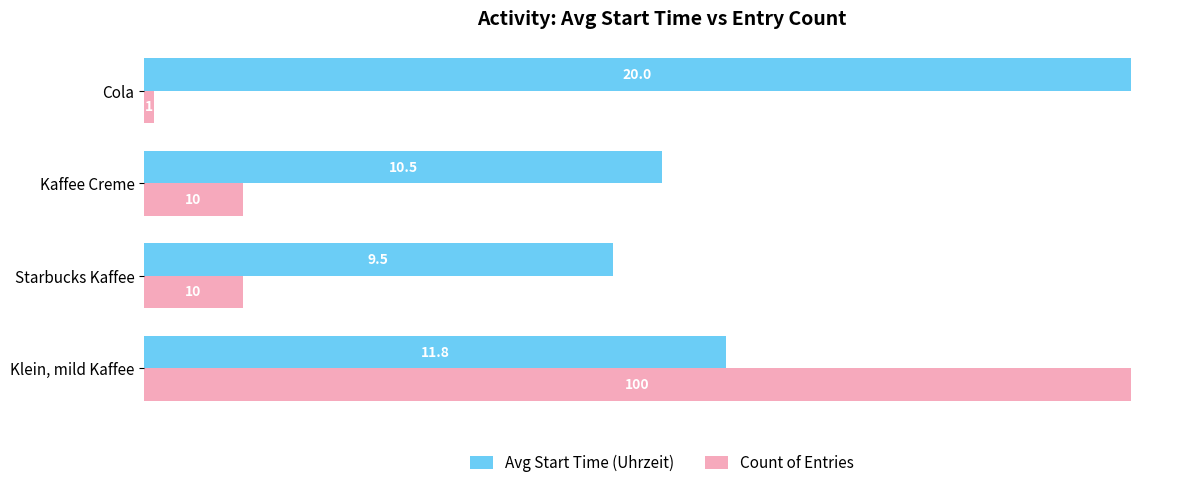

How many values in the Avg Start Time (Uhrzeit) series are below 11?

2